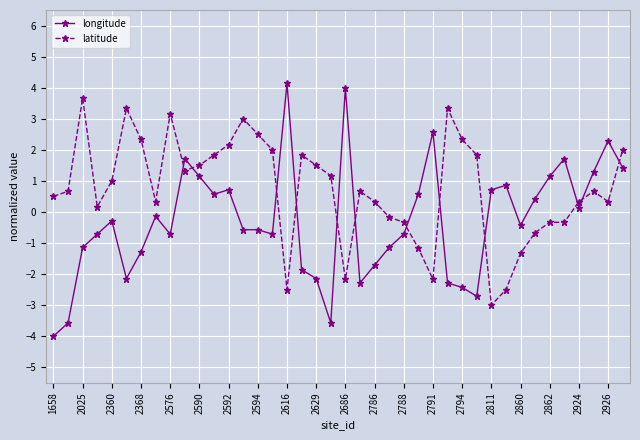

Which series has the widest spread of values?

longitude